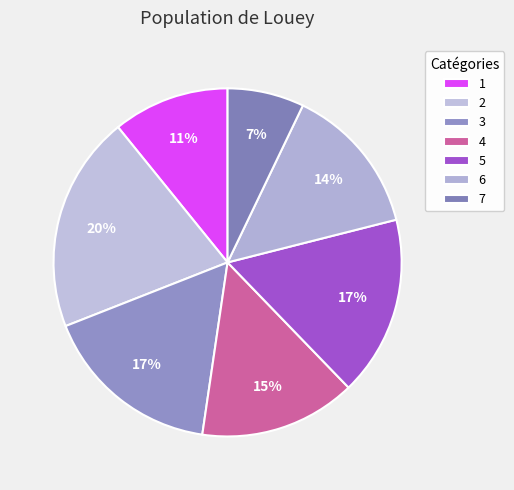

What is the largest slice in the pie chart?

2